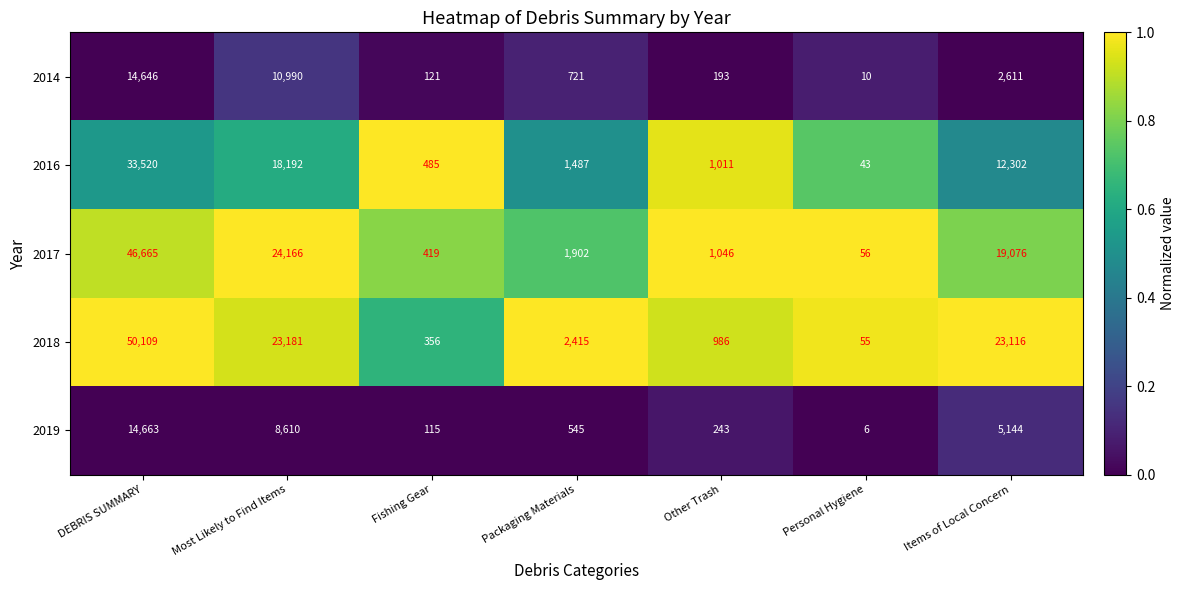

What is the approximate value of 2018 at DEBRIS SUMMARY, to the nearest 100?

50100